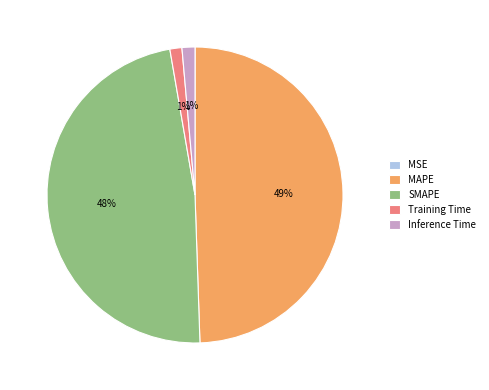

Which slice is the largest?

MAPE